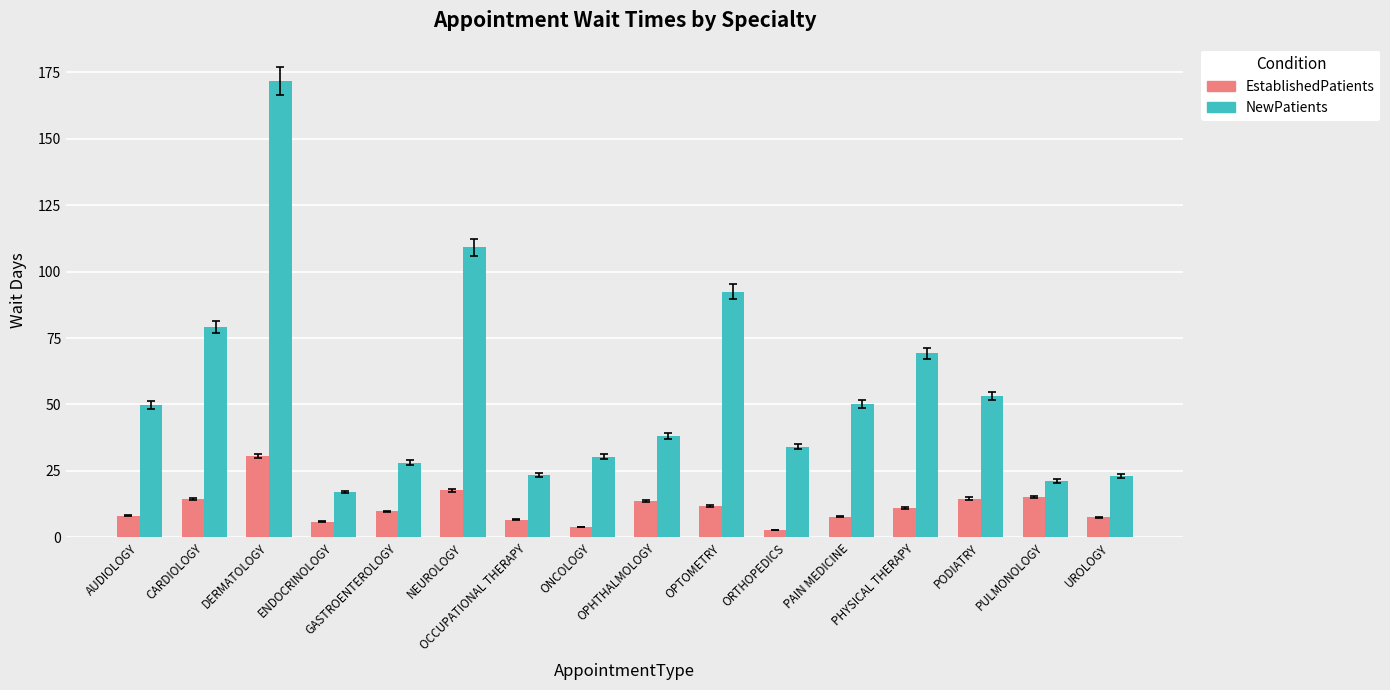

Does the chart contain stacked bars?

No